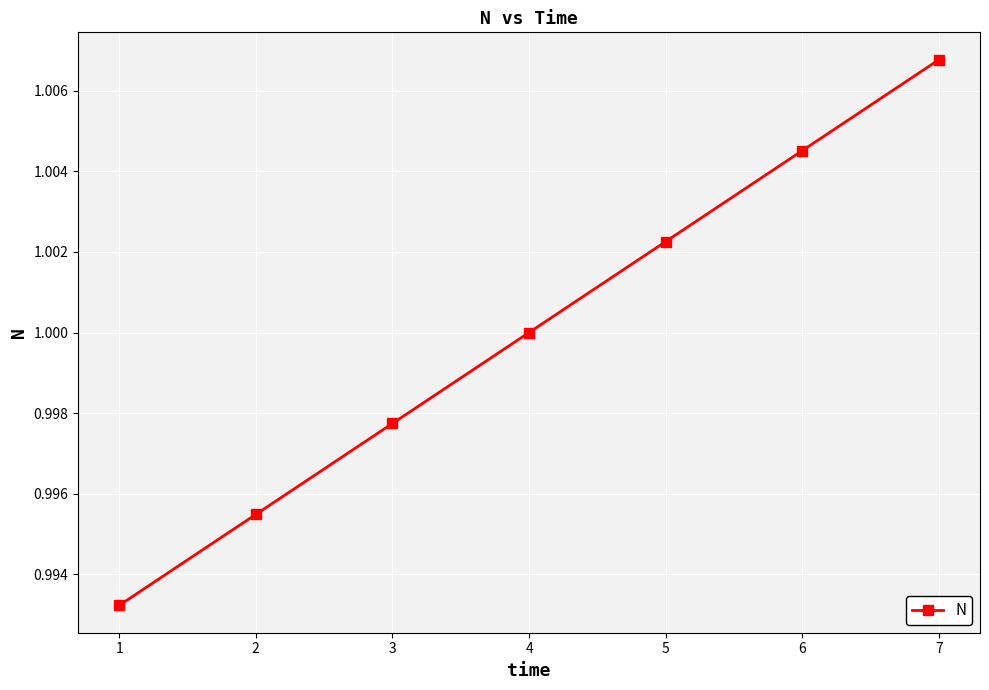

Which label corresponds to the largest value in the chart?

7